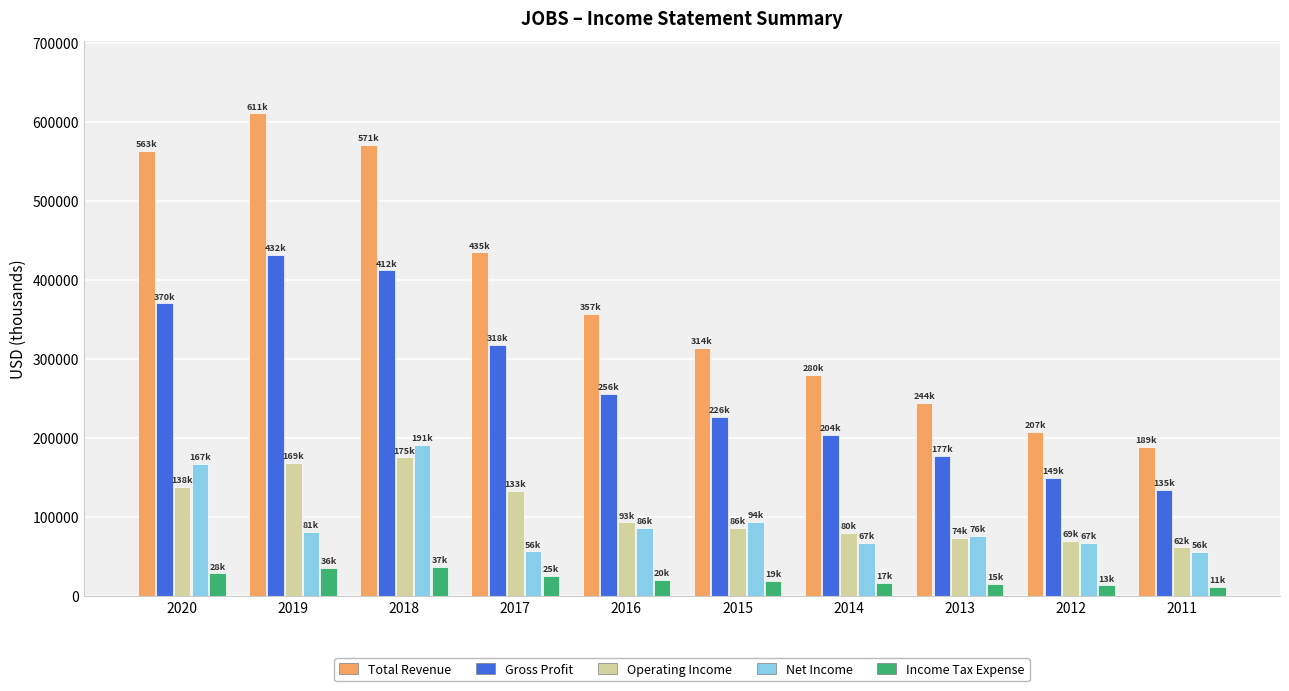

The value of Net Income at 2011 is 23827. True or false?

False